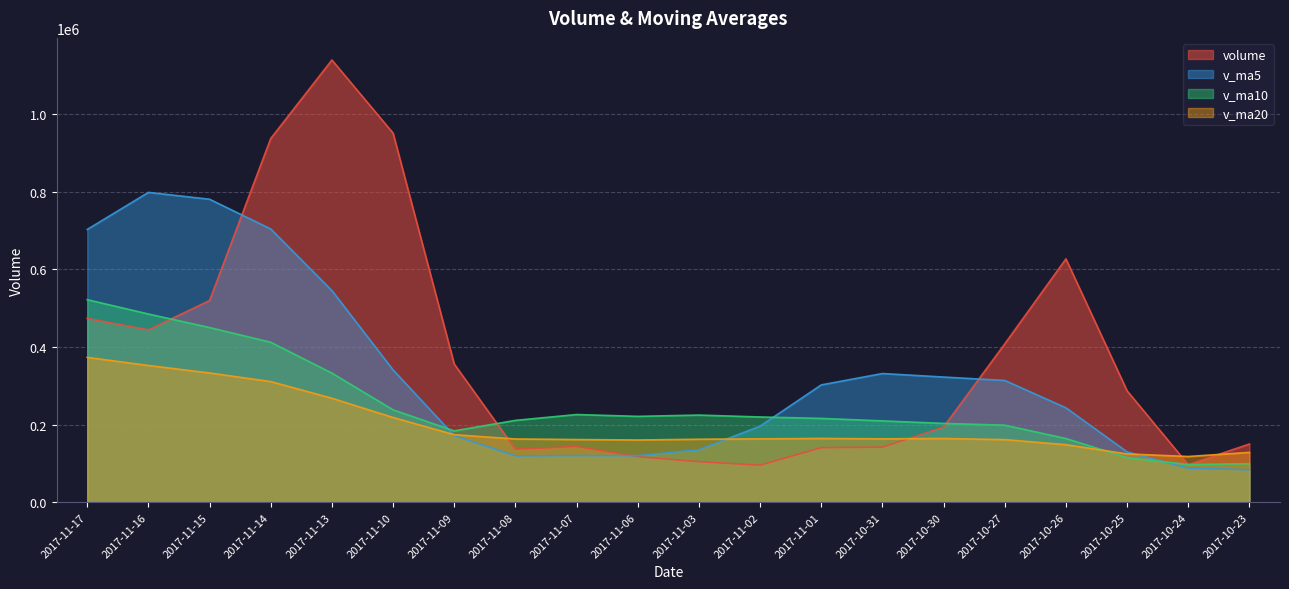

What are all the series names shown in the legend?

volume, v_ma5, v_ma10, v_ma20